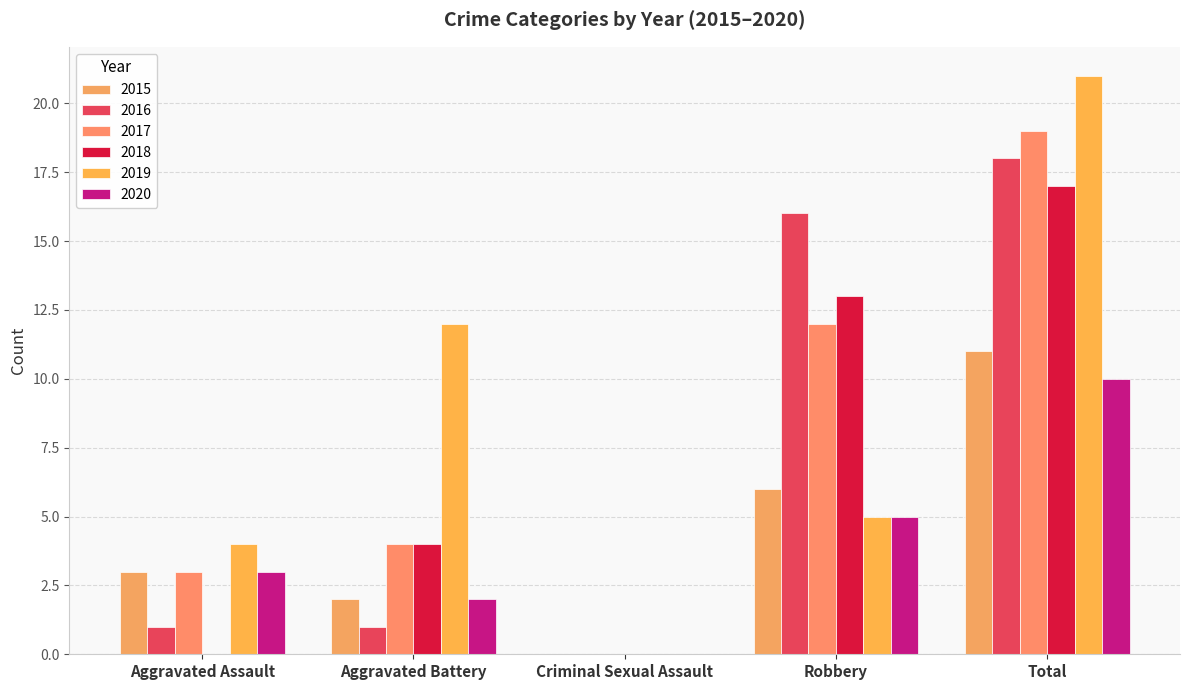

At Aggravated Battery, list the series in order from smallest to largest.

2016, 2015, 2020, 2017, 2018, 2019